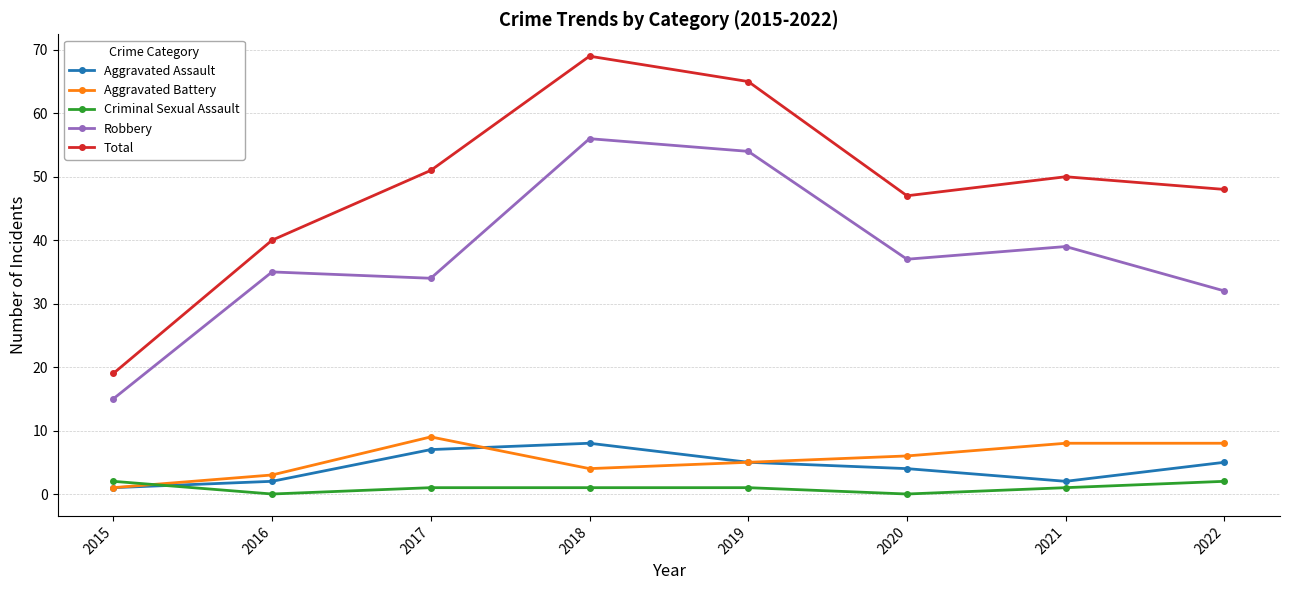

What is the total value across all series at 2020?

94